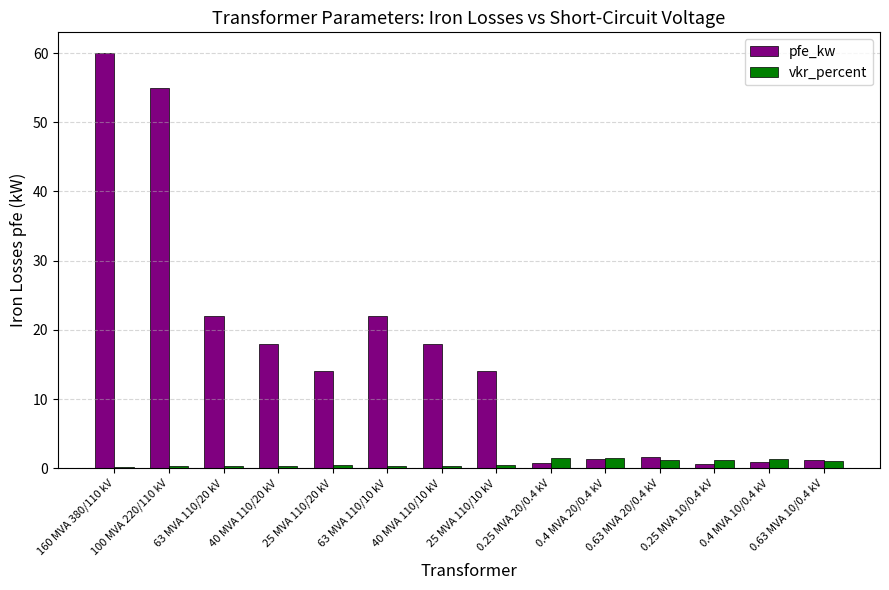

What is the sum of all vkr_percent values?

10.3